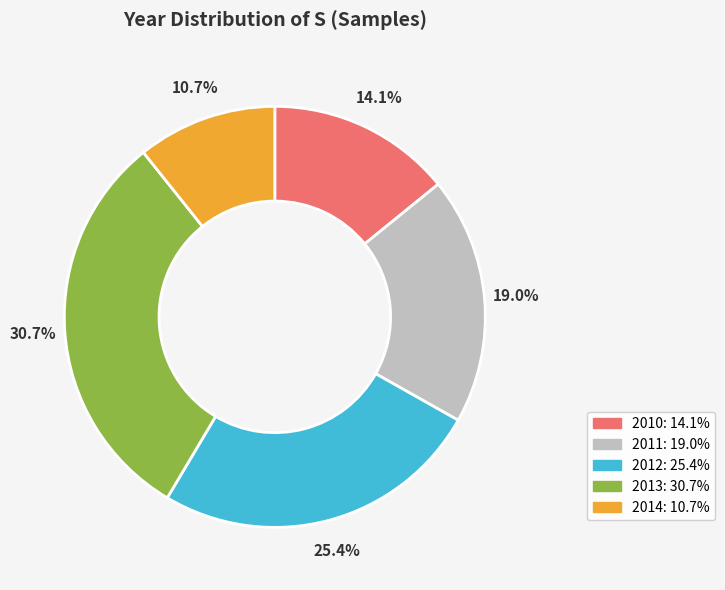

Does 2012 represent more than half of the total?

No